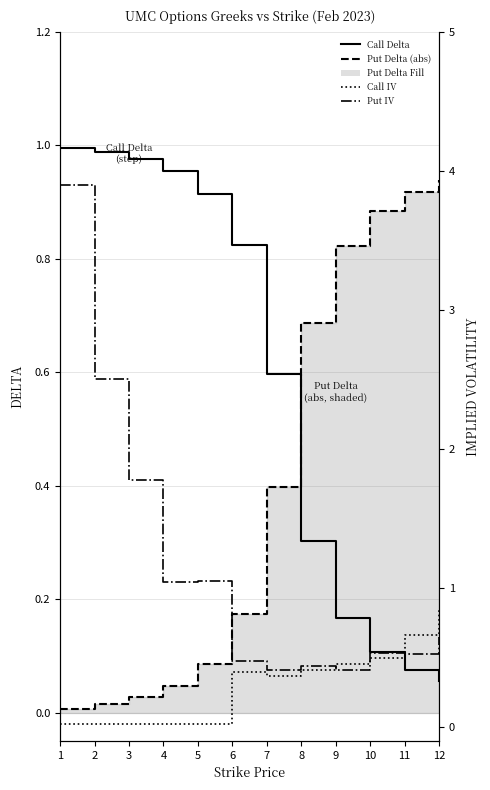

Which series ends up on top after the final intersection of Put Delta (abs) and Call IV?

Put Delta (abs)